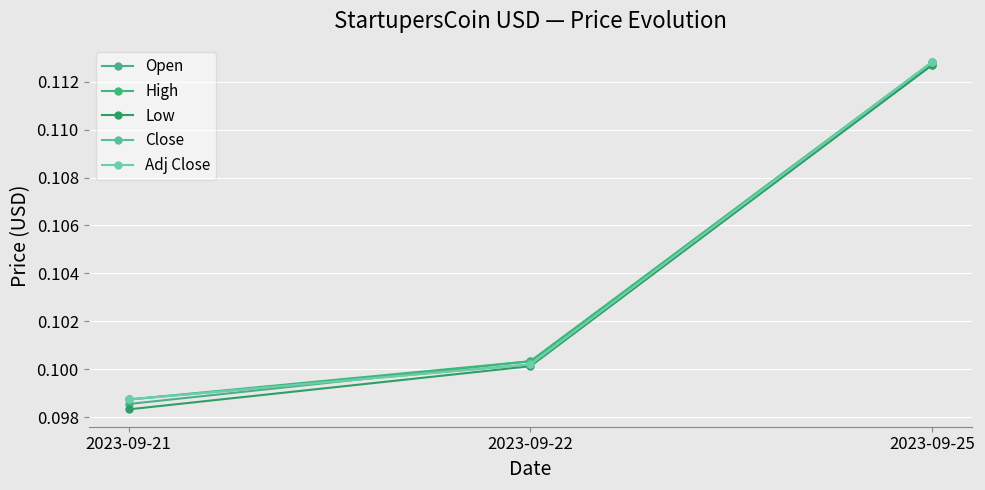

What is the average value of the High series?

0.1